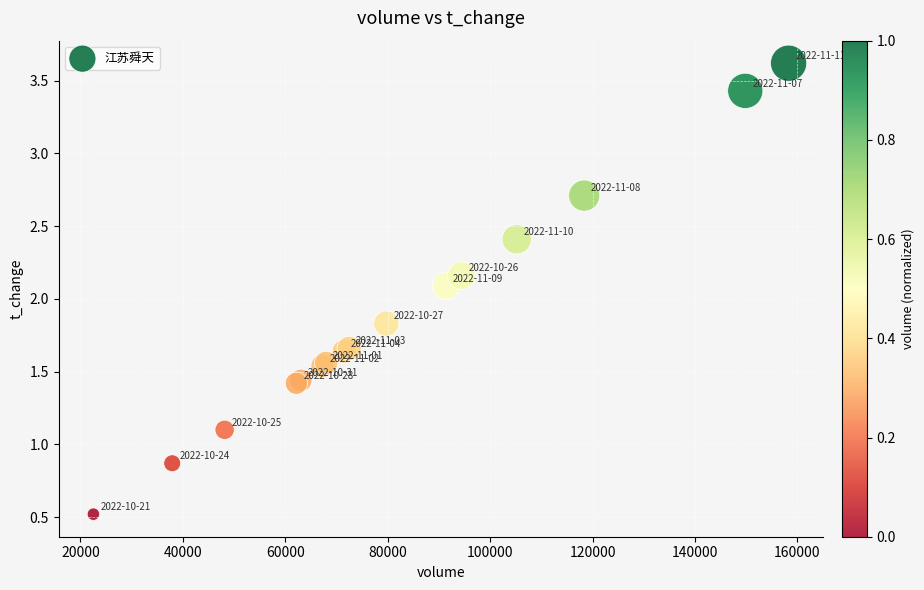

What Y value in the scatter plot is closest to 2?

2.1